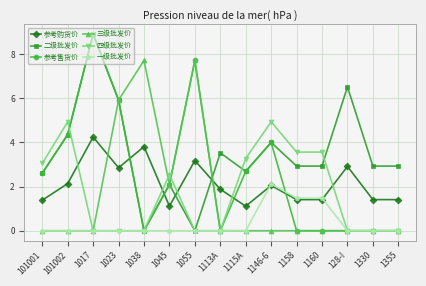

Which category has the highest value across all series?

1017